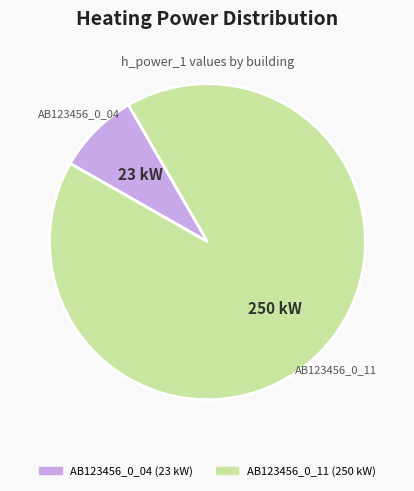

Which has a higher value, AB123456_0_04 or AB123456_0_11?

AB123456_0_11